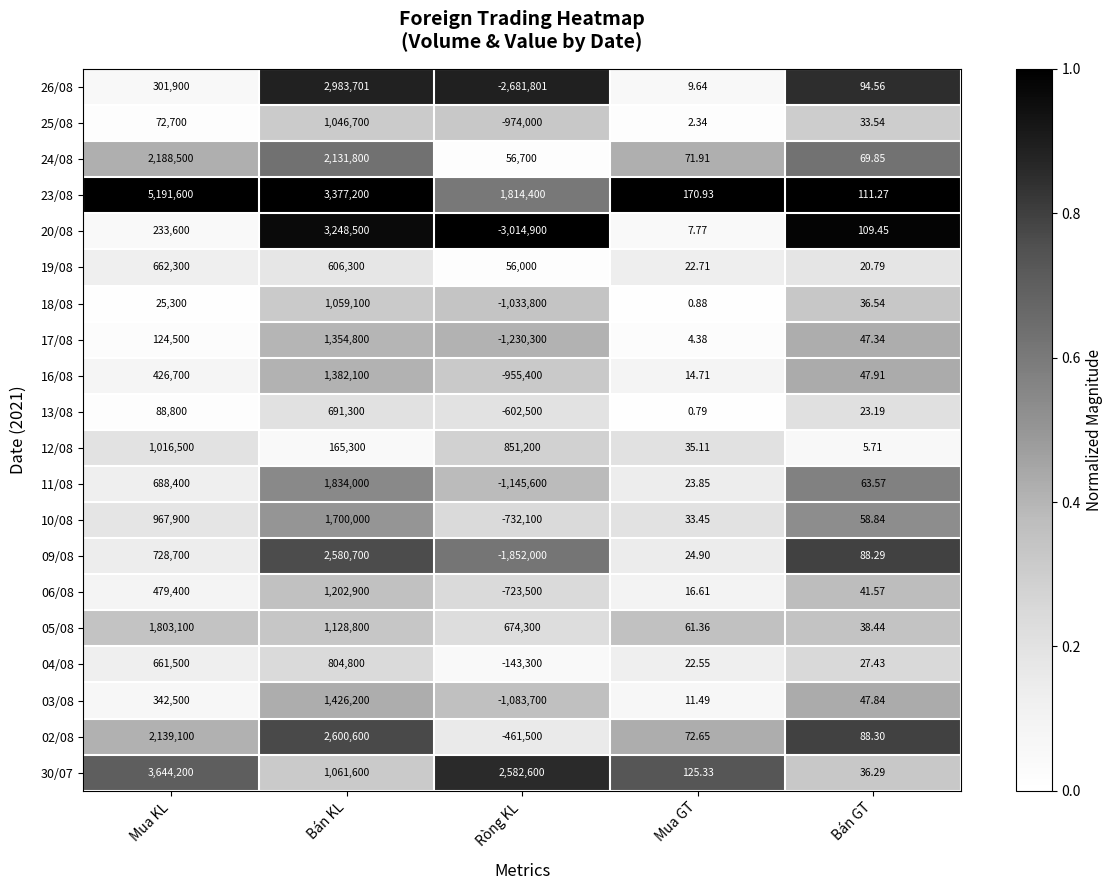

List the series in order of their peak value, lowest first.

19/08, 13/08, 04/08, 12/08, 25/08, 18/08, 06/08, 17/08, 16/08, 03/08, 10/08, 05/08, 11/08, 24/08, 09/08, 02/08, 26/08, 20/08, 30/07, 23/08